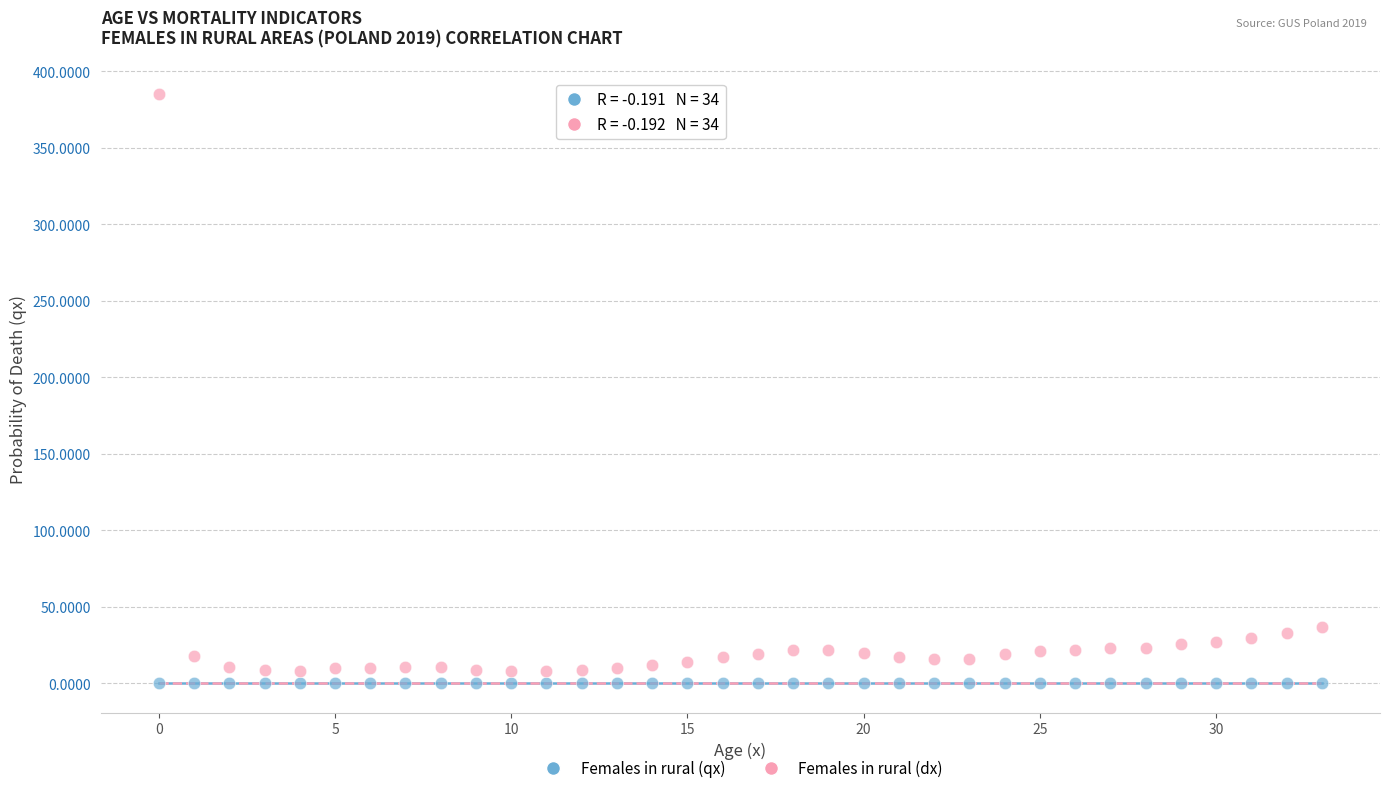

Which series contains the highest Y value?

Females in rural (dx)